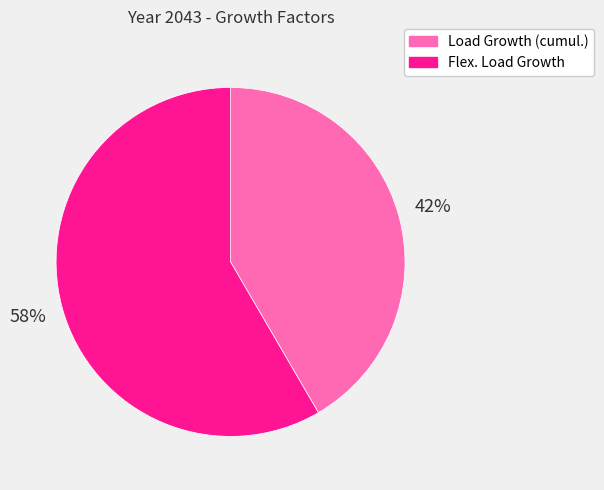

Does Load Growth (cumul.) represent more than half of the total?

No